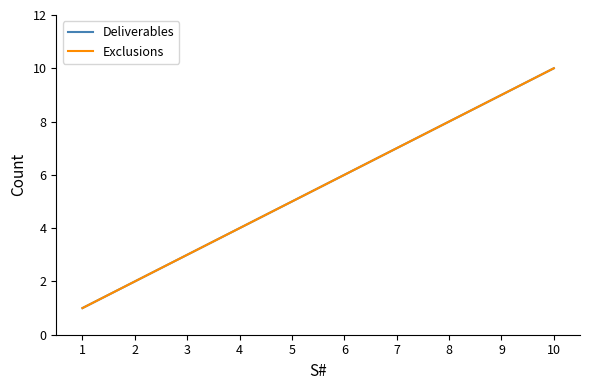

Does the chart display data point markers on the line(s)?

No